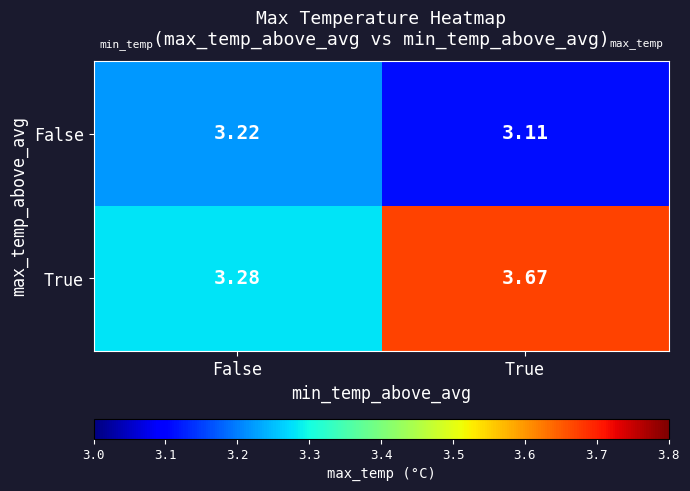

Which category has the highest value across all series?

True